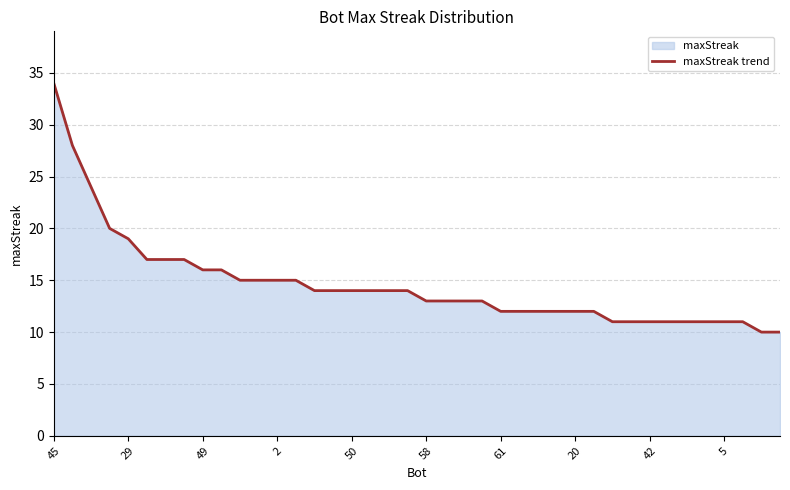

What is the value of the 1st point from the left?

34